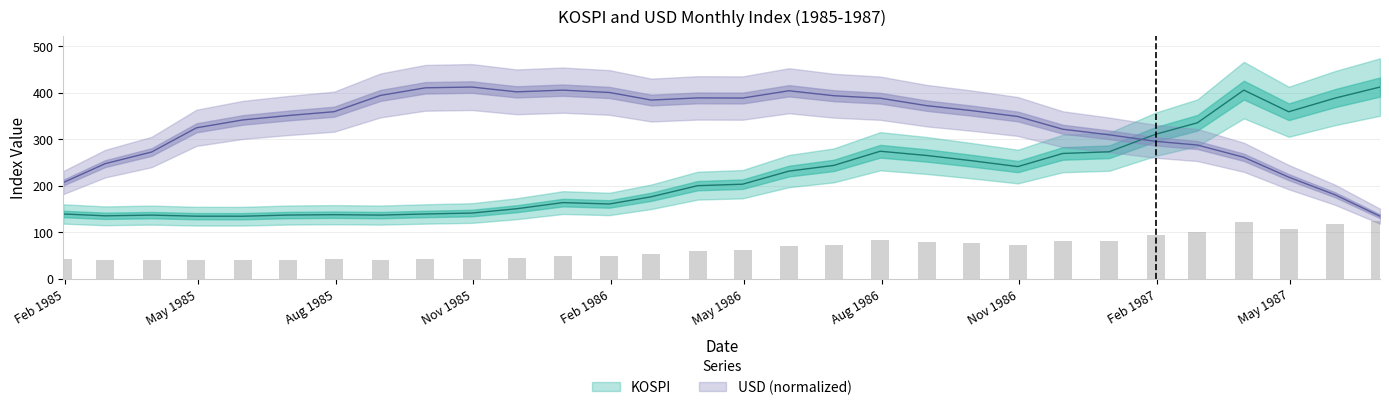

Reading left to right, extract all data points from this chart.

KOSPI: 138.9	134.9	136.5	134.2	134.1	136.6	137.4	136.5	138.9	140.9	150.2	163.4	160.4	175.9	199.8	202.9	231.1	243.4	273.8	264.6	253.4	240.8	269.0	272.6	310.2	335.0	405.1	358.6	388.0	411.8
USD: 206.4	247.1	272.1	324.1	341.1	350.4	358.8	393.8	410.1	411.8	401.4	405.1	400.1	383.8	388.4	388.1	403.8	393.1	387.8	371.8	361.1	348.4	321.1	309.1	295.1	287.1	260.8	218.1	180.1	134.1